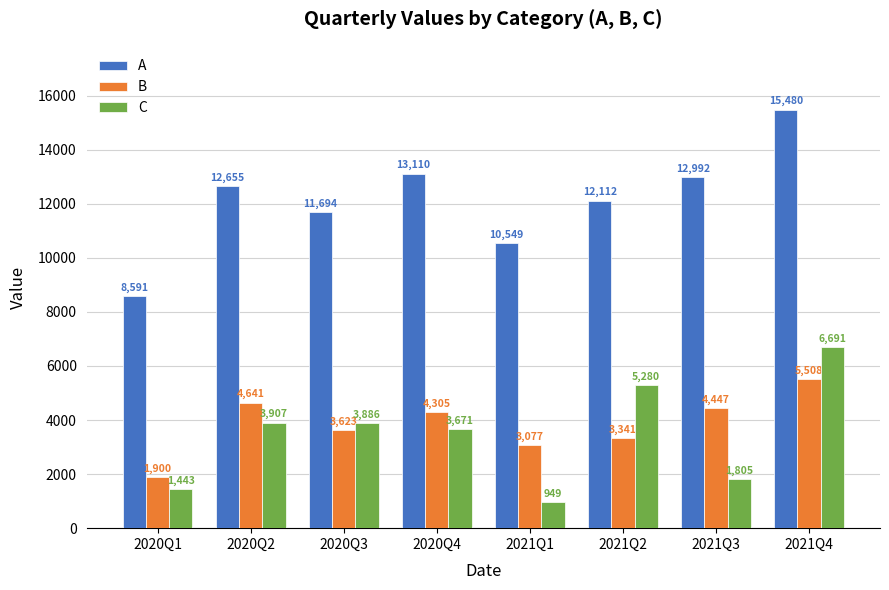

What is the value of the C bar at the 2nd from the left?

3907.4